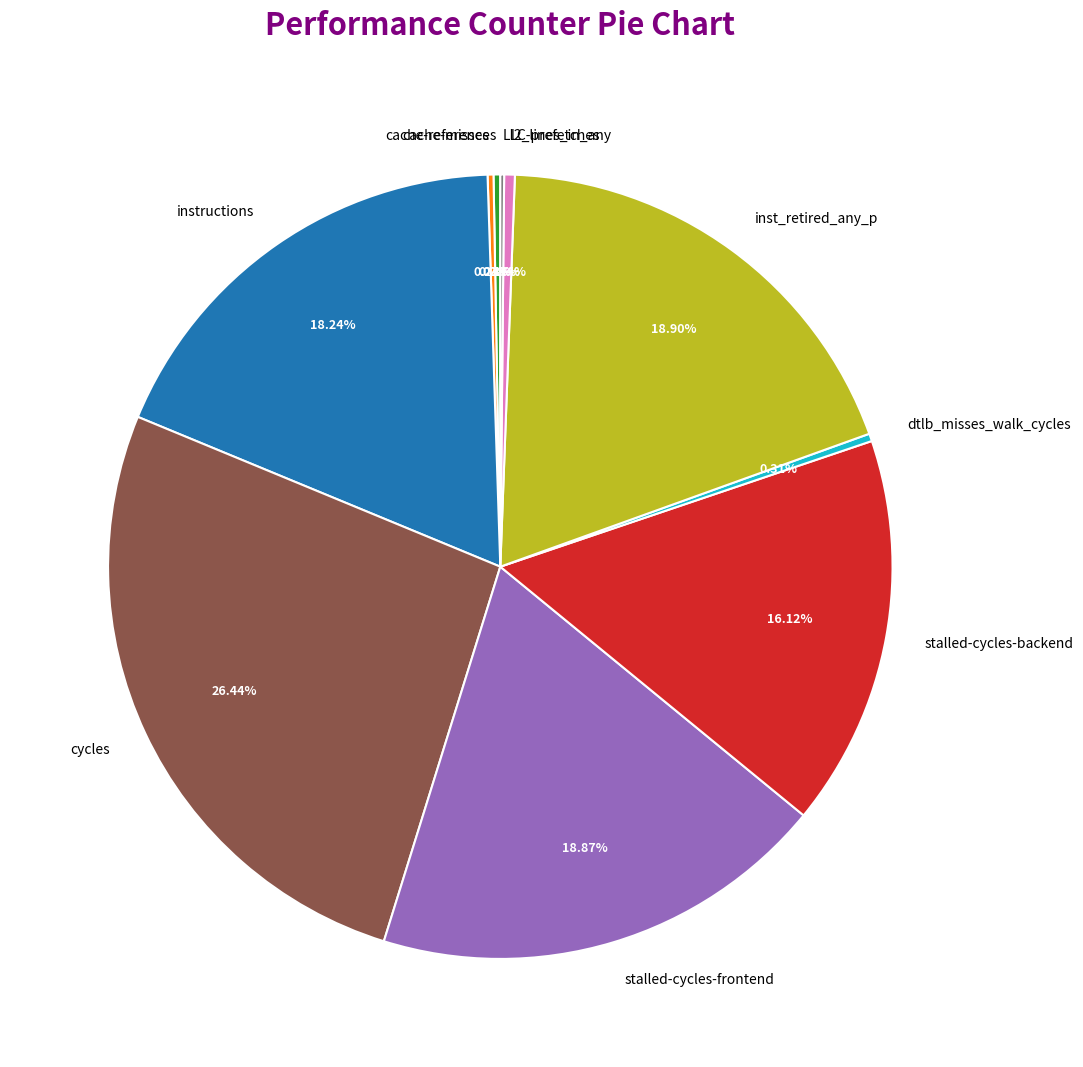

True or false: l2_lines_in_any accounts for 0% of the total.

True